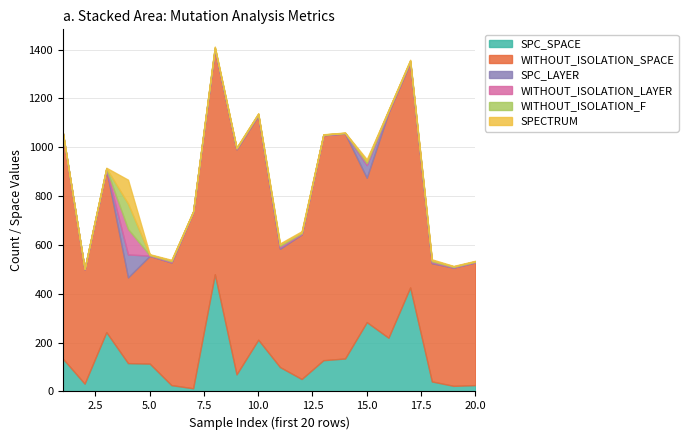

How many times do WITHOUT_ISOLATION_LAYER and SPECTRUM cross each other?

1